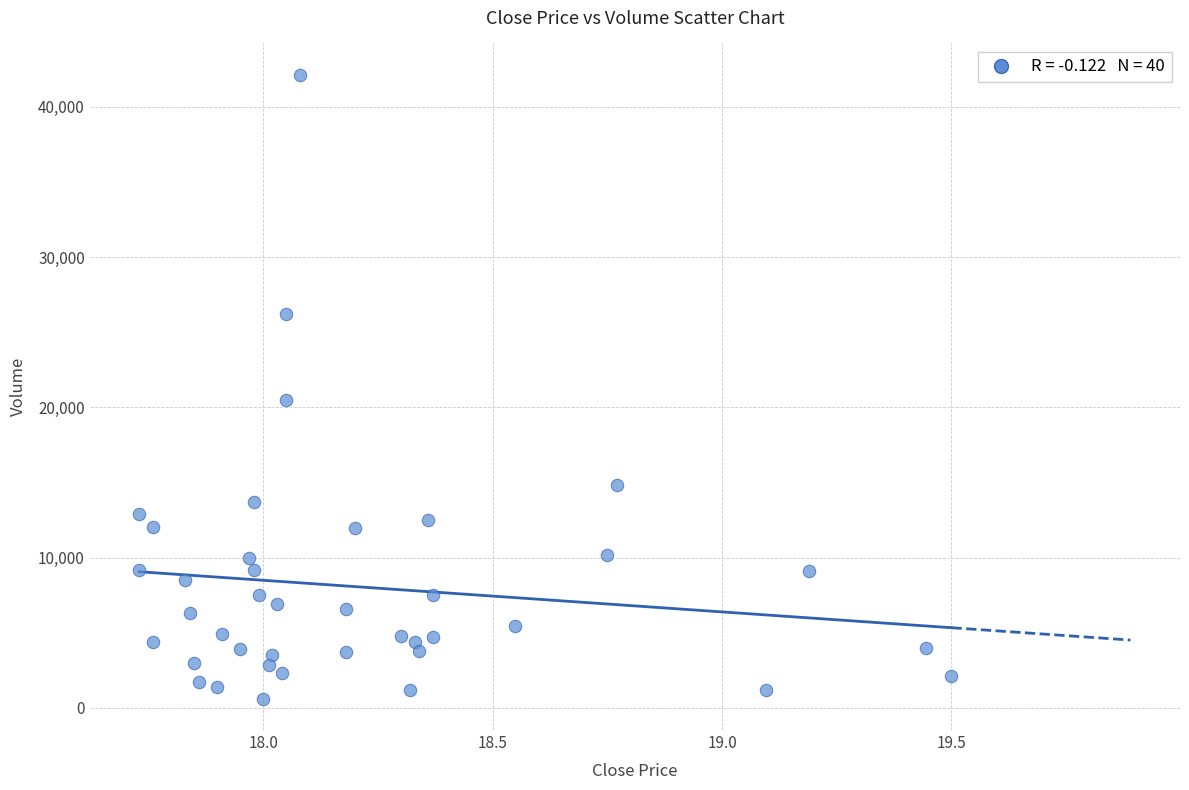

What Y value in the scatter plot is closest to 21368?

20500